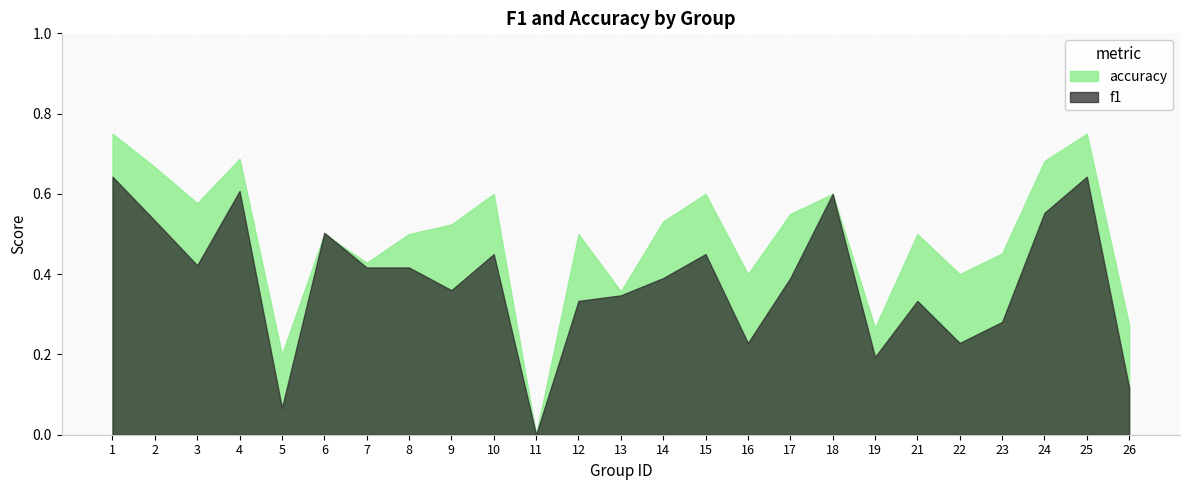

List the labels in order of accuracy value, largest first.

1, 25, 4, 24, 2, 10, 15, 18, 3, 17, 14, 9, 6, 8, 12, 21, 23, 7, 16, 22, 13, 26, 19, 5, 11